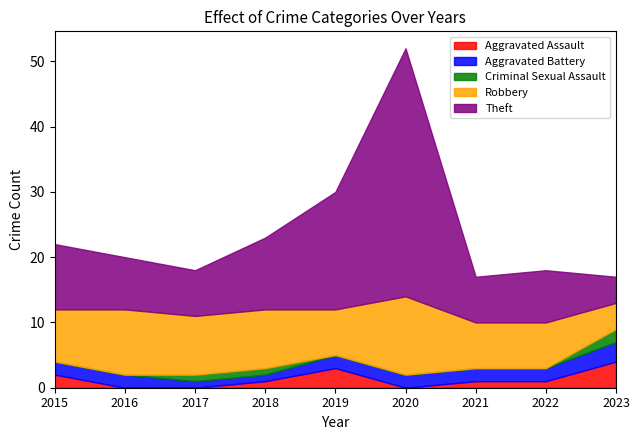

Which series has the largest total across all categories?

Theft